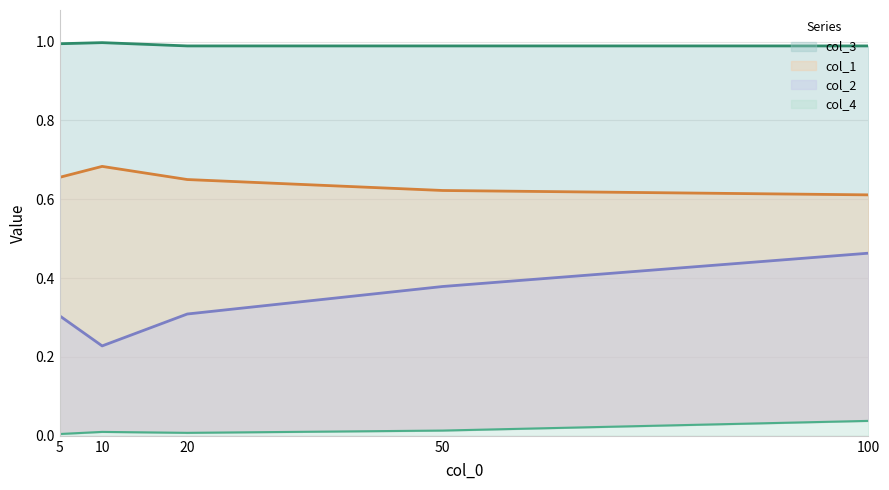

Reading left to right, list all the values displayed in this chart.

col_1: 0.7	0.7	0.6	0.6	0.6
col_2: 0.3	0.2	0.3	0.4	0.5
col_4: 0.0	0.0	0.0	0.0	0.0
col_3: 1.0	1.0	1.0	1.0	1.0